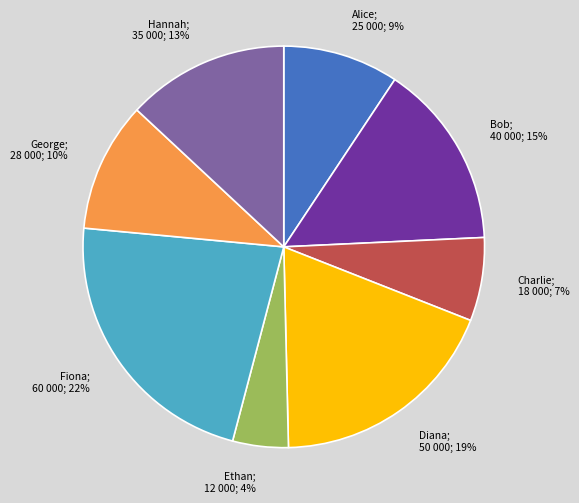

Is there any slice that represents more than half of the pie?

No